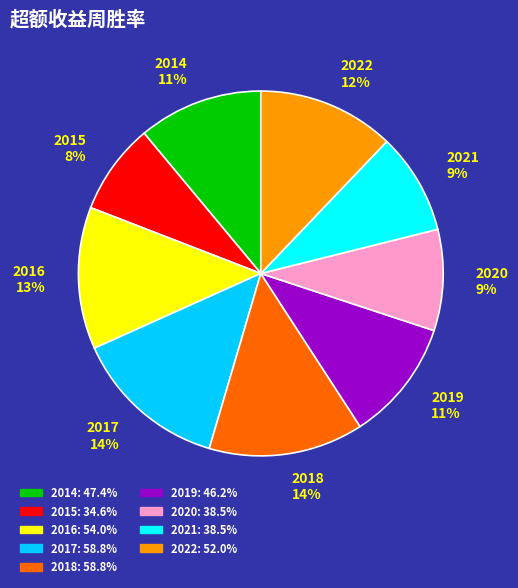

The 2019 slice represents 11% of the pie. True or false?

True